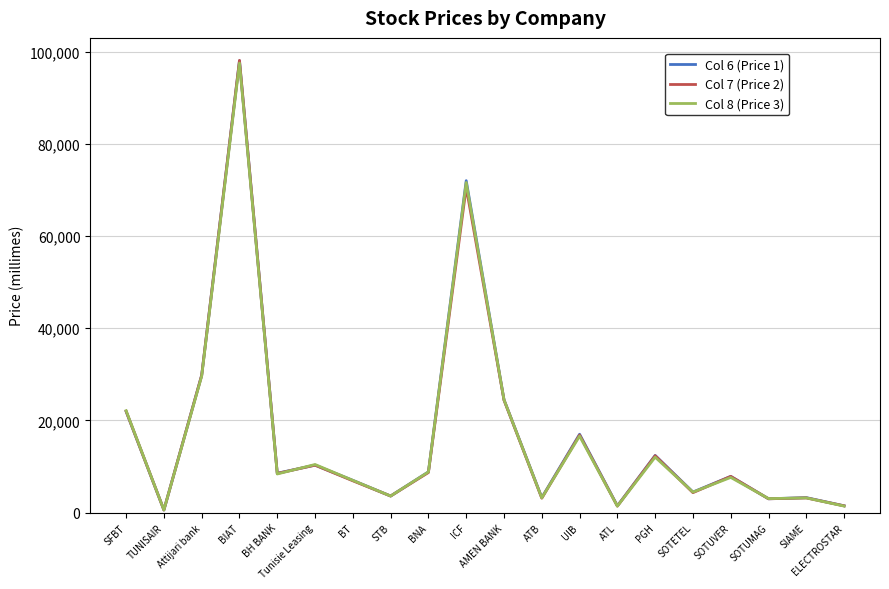

Does the chart have visible grid lines?

Yes